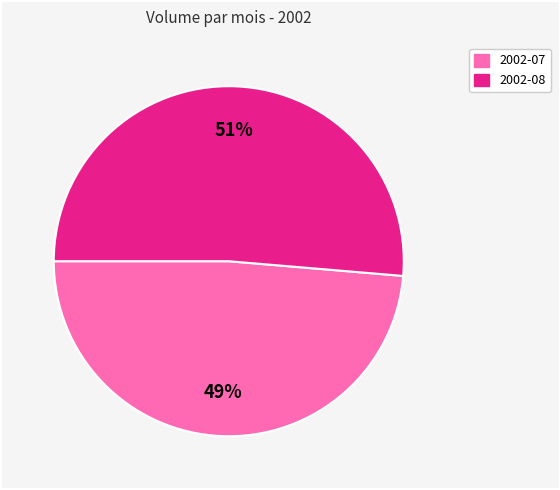

To the nearest percent, what is the average slice percentage?

50%